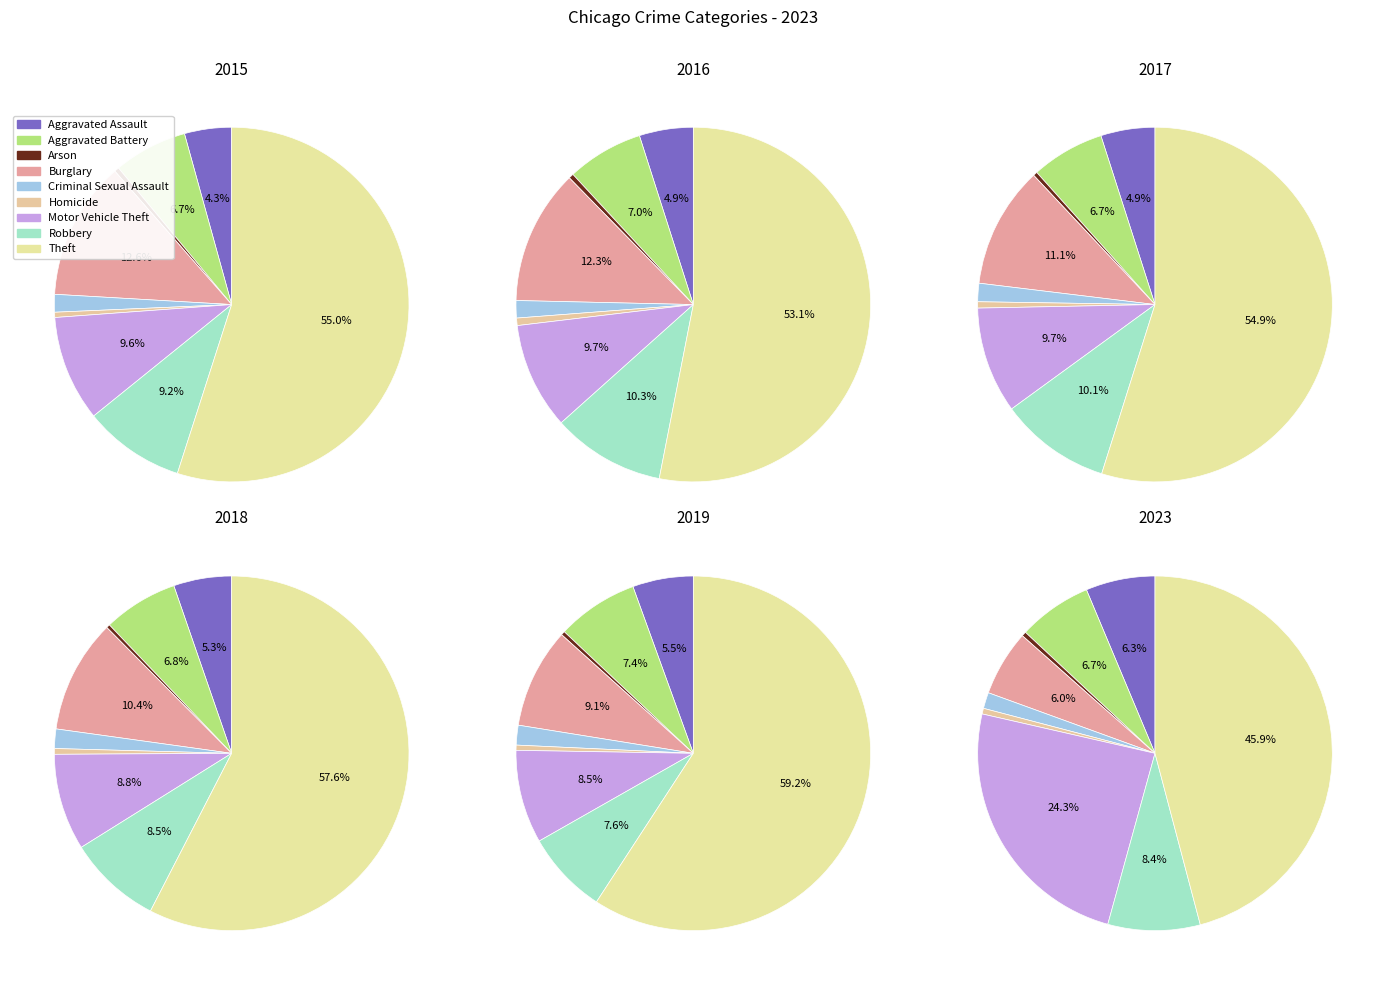

Which slice is the largest?

Theft